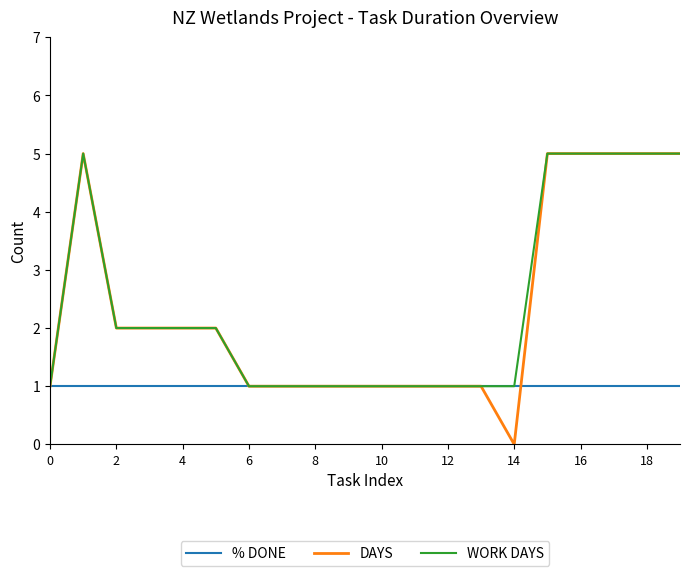

Which series has the widest spread of values?

DAYS